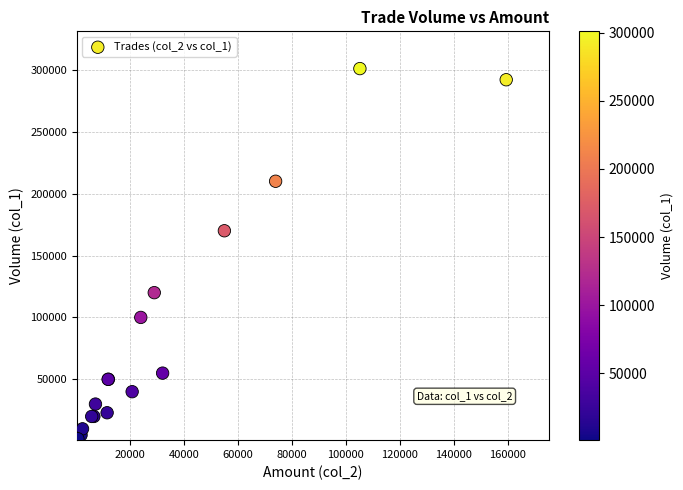

What Y value in the scatter plot is closest to 151000?

170000